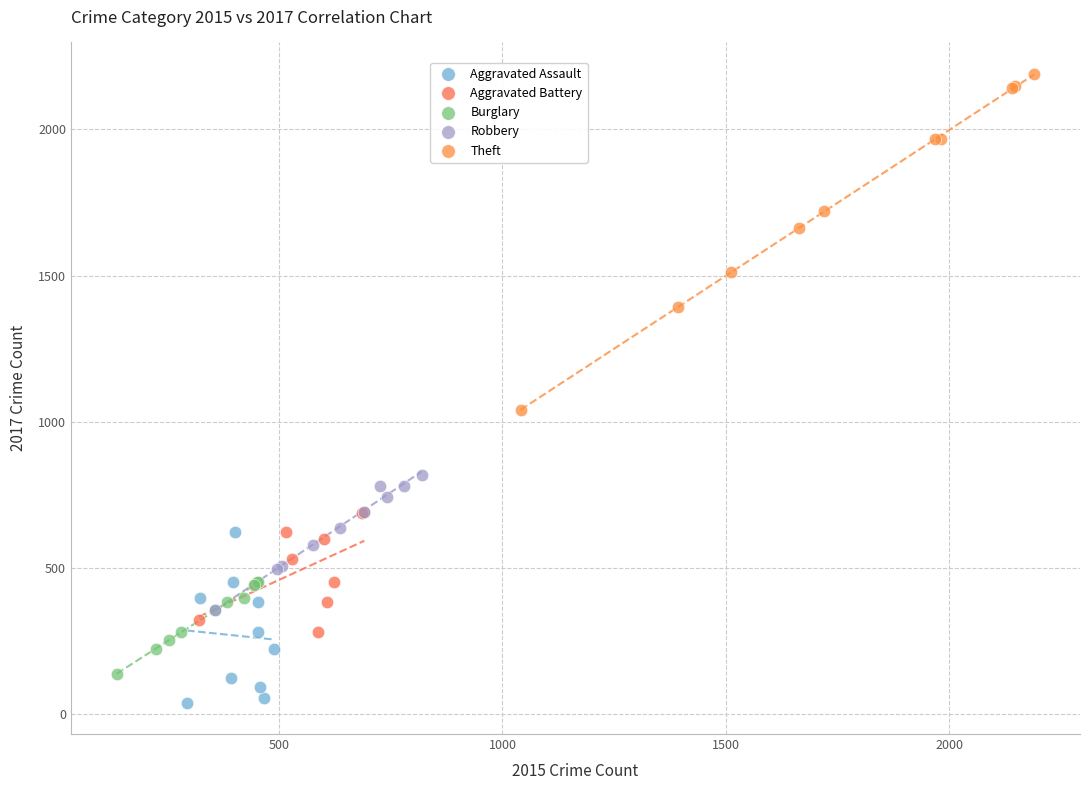

Which series reaches the maximum Y coordinate?

Theft